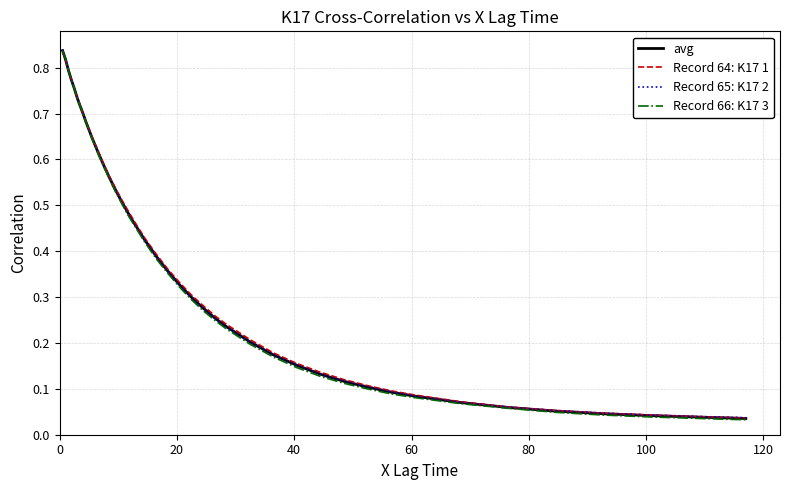

Which series has the largest range (max minus min)?

Record 66: K17 3